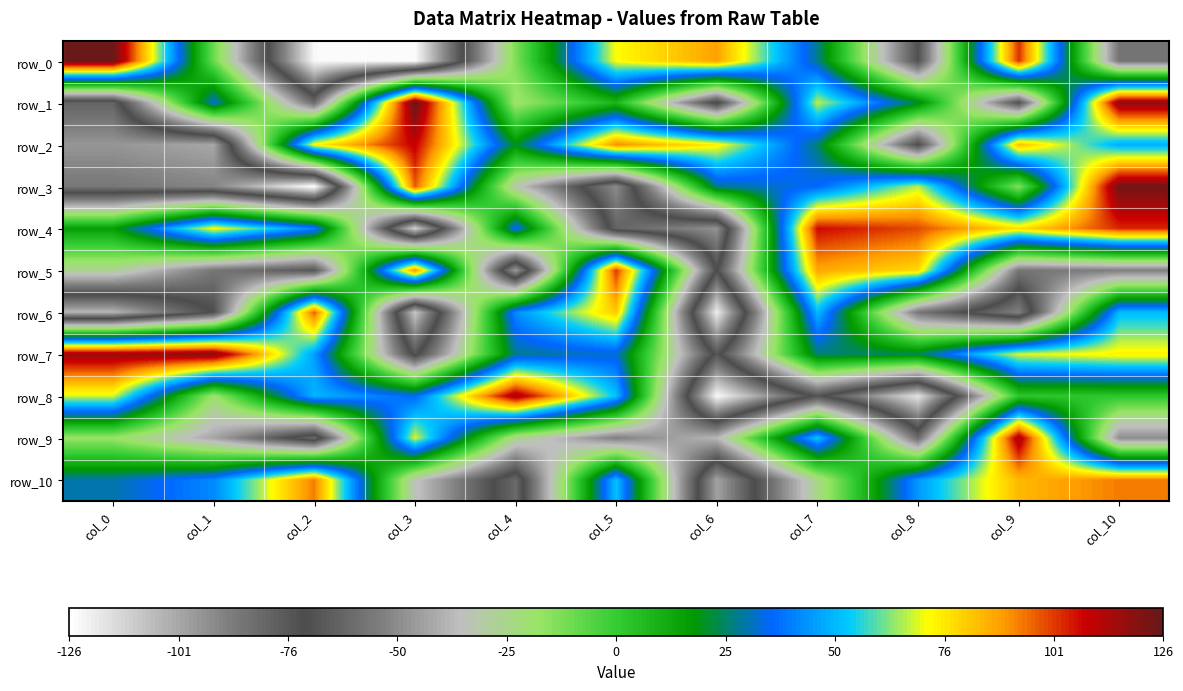

The row_1 series shows -108 at col_6. True or false?

False